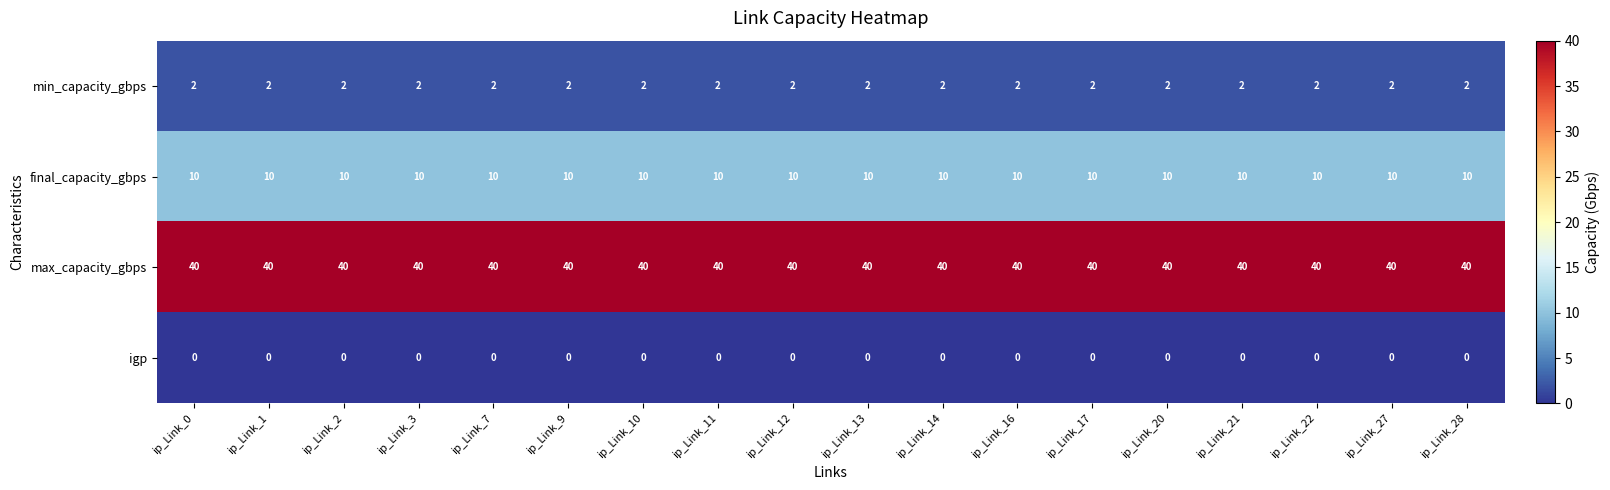

At ip_Link_21, list the series in order from largest to smallest.

max_capacity_gbps, final_capacity_gbps, min_capacity_gbps, igp